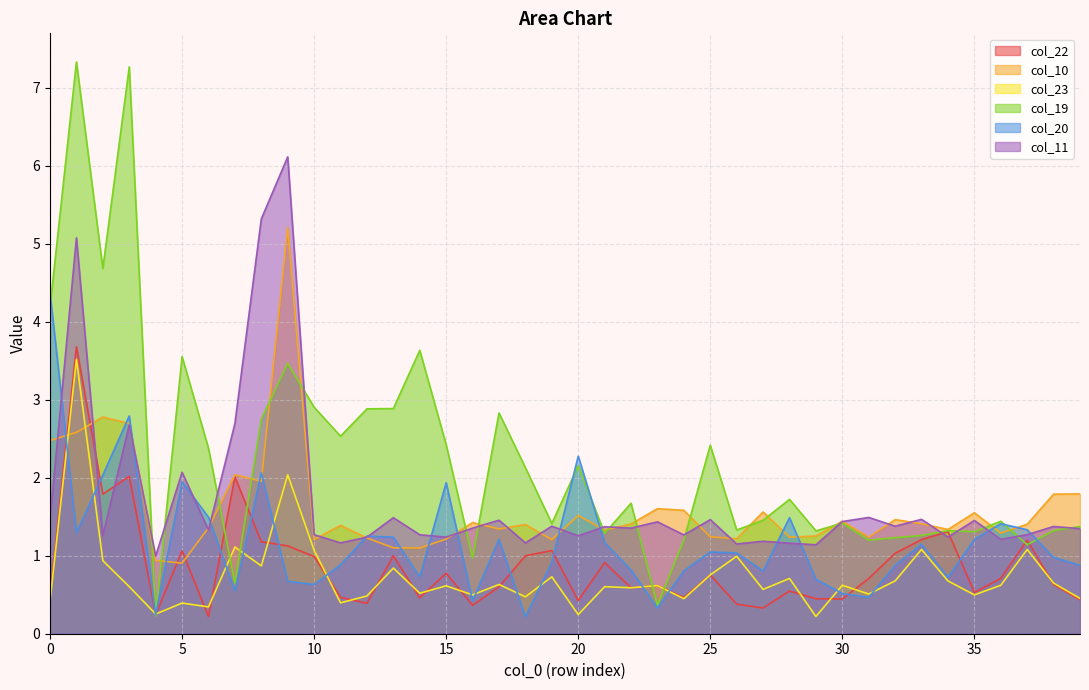

Which series has the largest range (max minus min)?

col_19